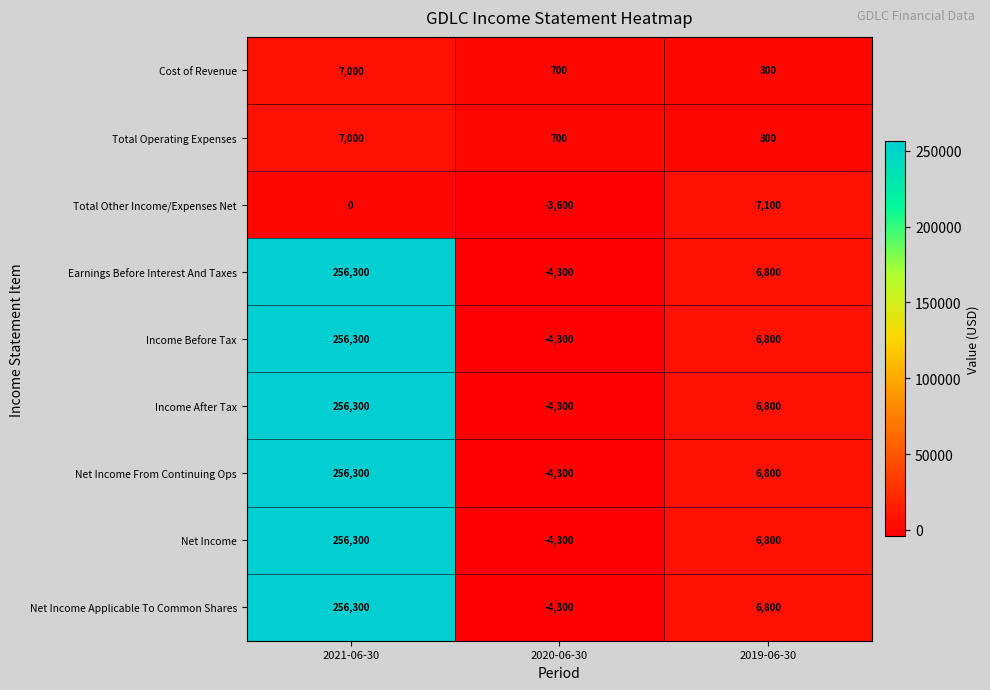

Is the value of Cost of Revenue at 2021-06-30 greater than the value of Earnings Before Interest And Taxes at 2019-06-30?

Yes